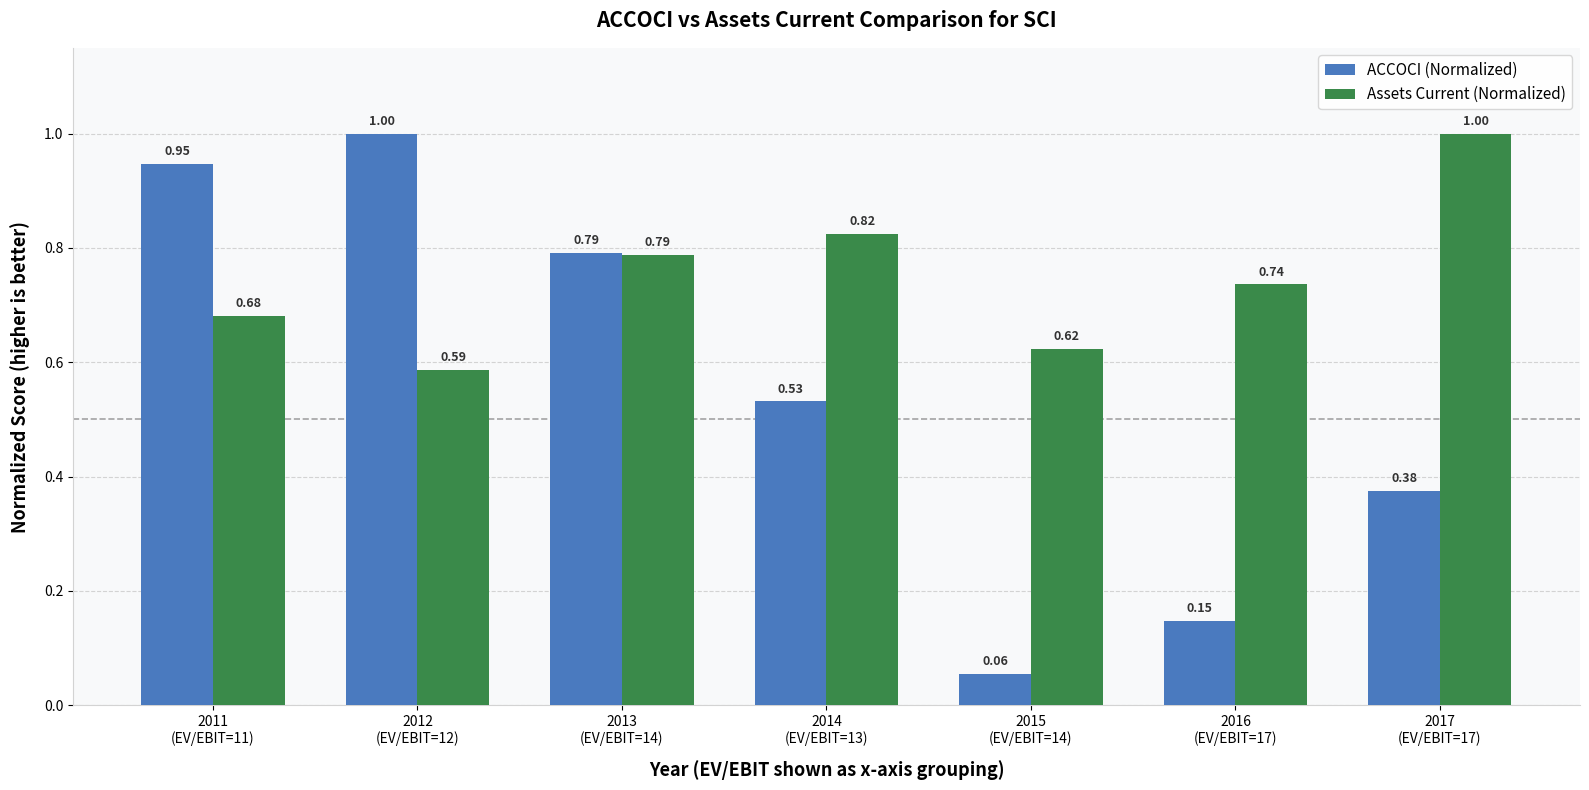

Which series has the largest range (max minus min)?

ACCOCI (Normalized)